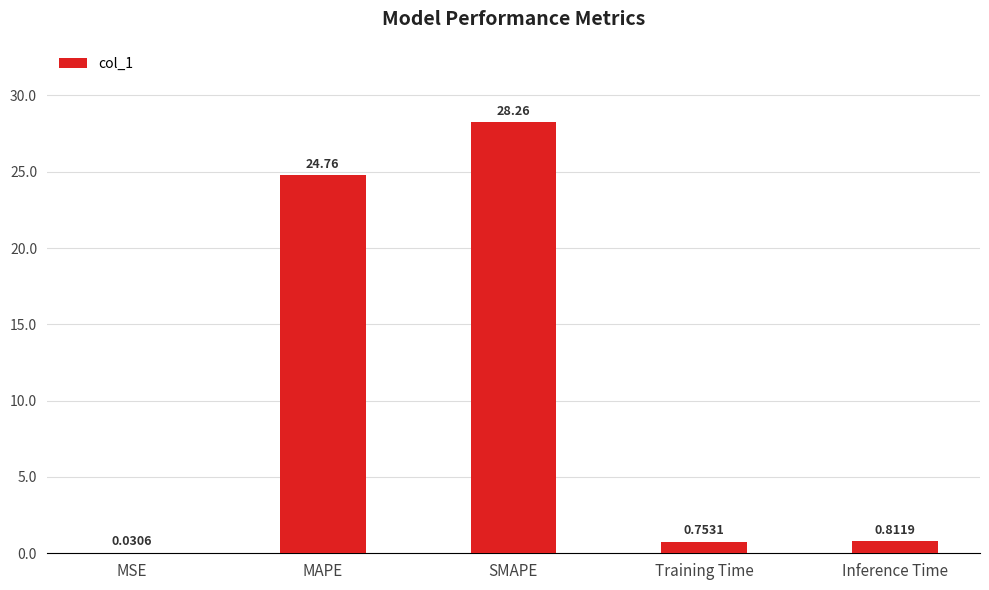

Between SMAPE and MAPE, which is larger?

SMAPE